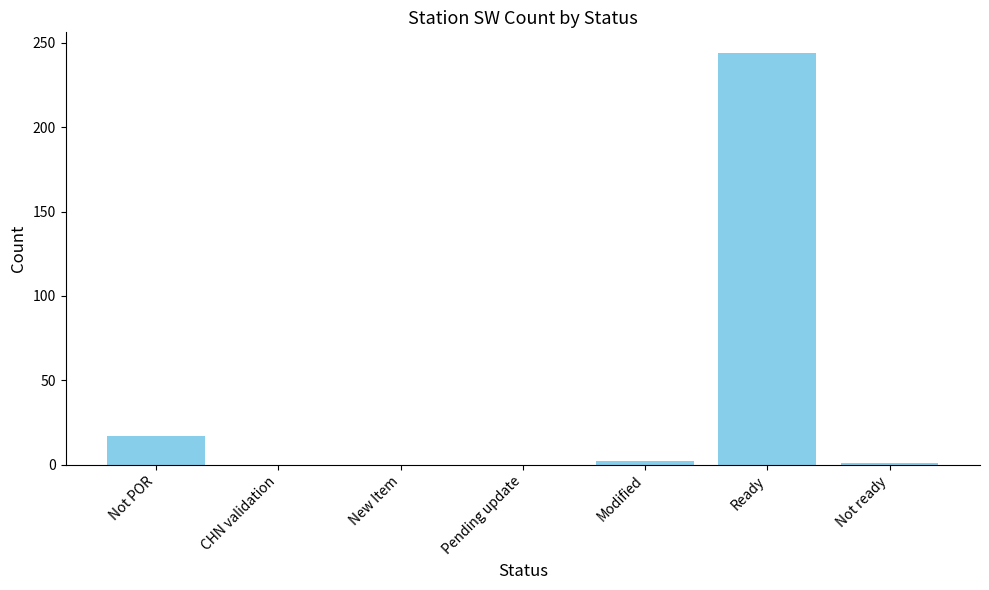

What is the average value?

38